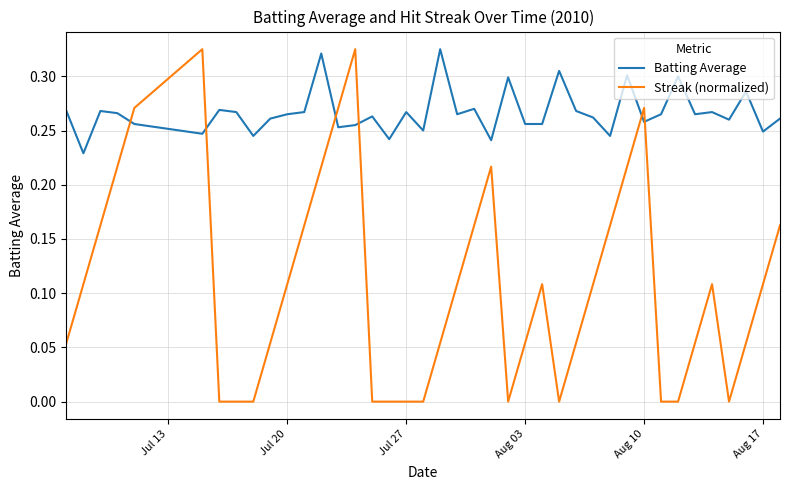

Which series ends up on top after the final intersection of Streak (normalized) and Batting Average?

Batting Average